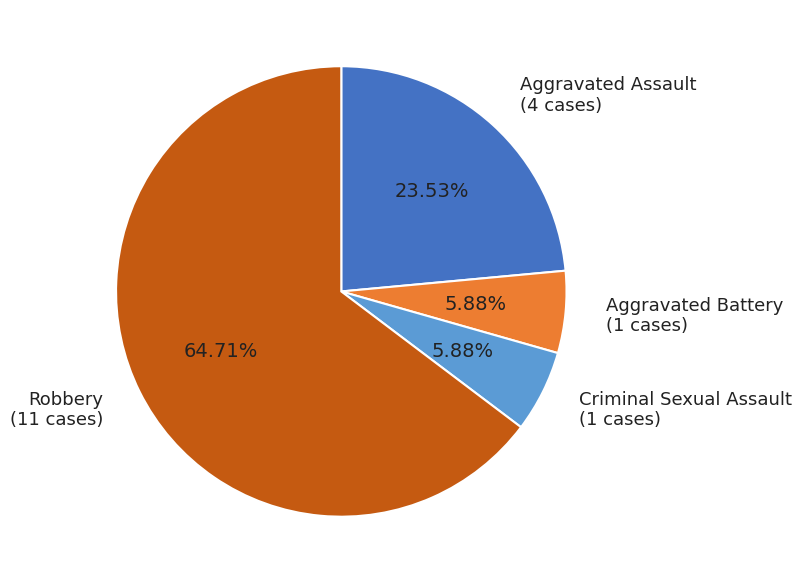

Approximately how many times larger is the value at Aggravated Battery compared to Criminal Sexual Assault?

1.0